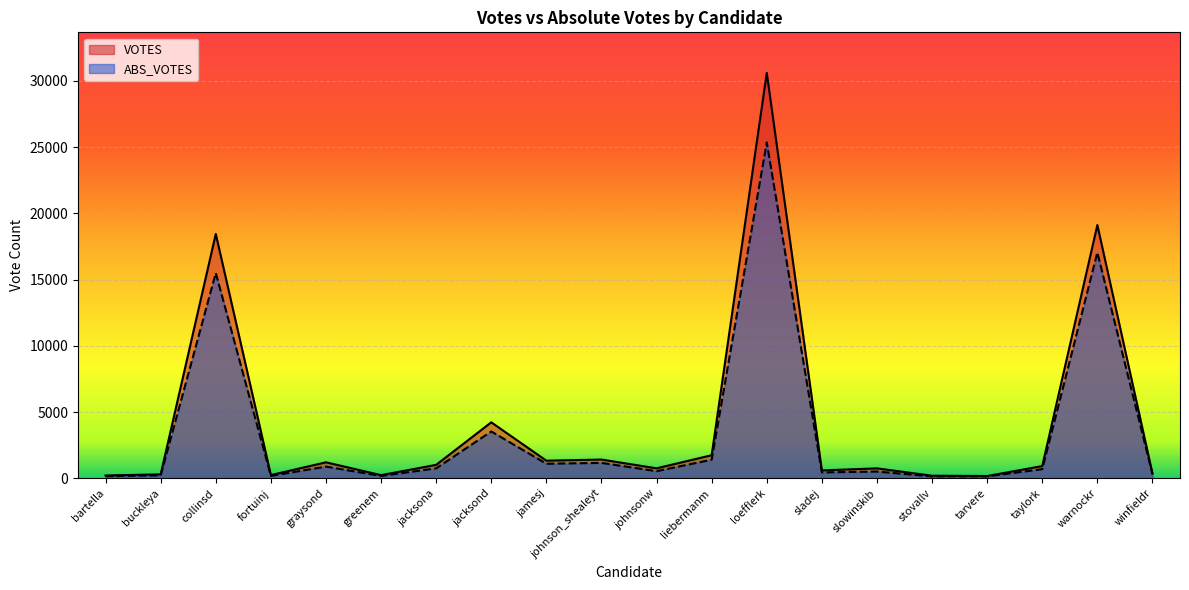

What is the label of the 13th point from the left?

loefflerk